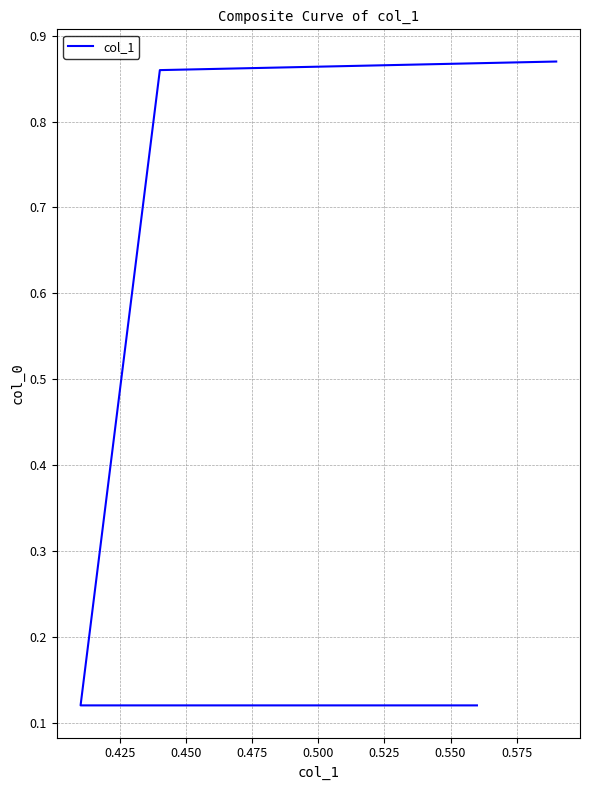

The chart shows a value of 0.2 at 0.425. True or false?

False